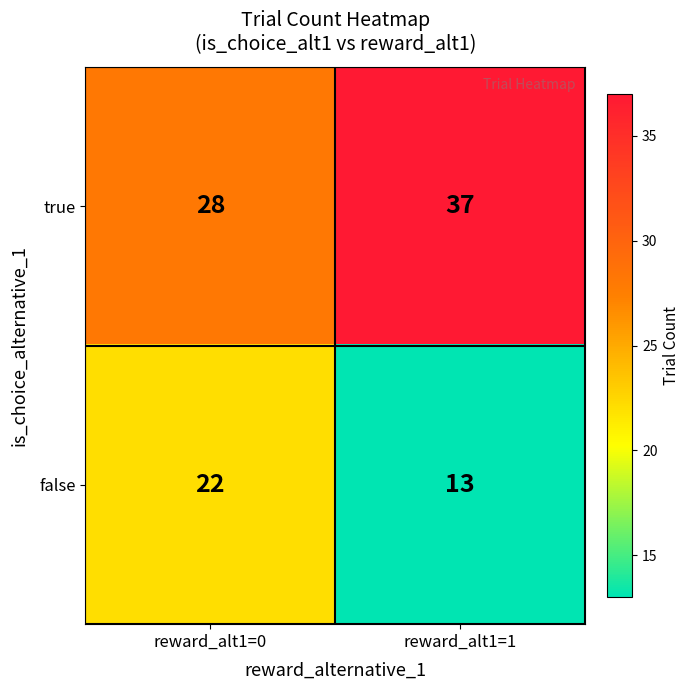

What is the difference between the highest and lowest values at reward_alt1=0?

6